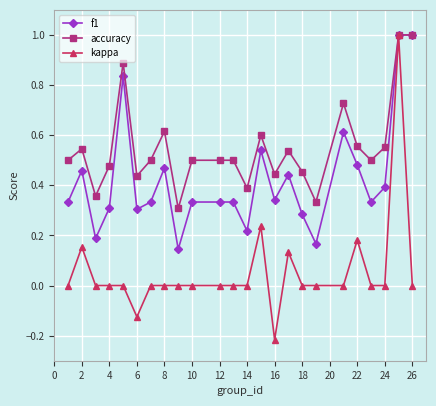

True or false: accuracy has more than 2 interior local peaks.

True